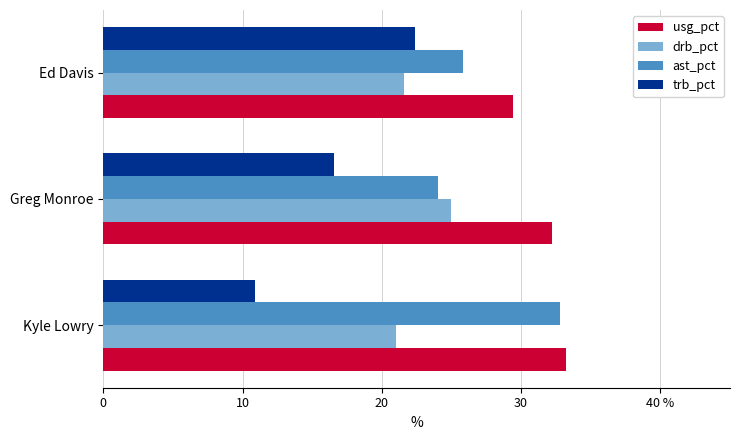

What are all the series names shown in the legend?

usg_pct, drb_pct, ast_pct, trb_pct